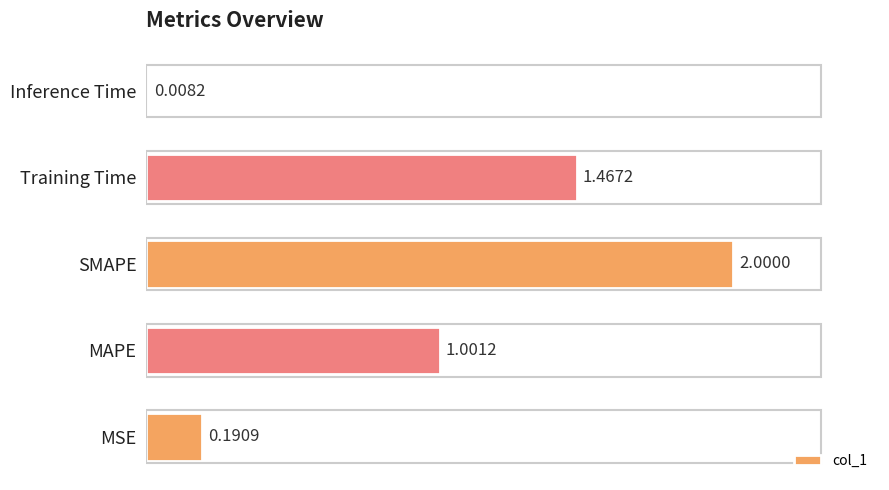

What is the difference between the maximum and minimum values?

2.0